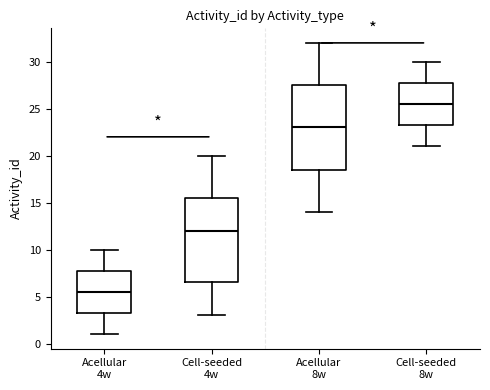

Reading left to right, transcribe this box plot: for each box, give where its median line is, the range the box spans, and where its two whiskers end, as read against the y-axis. The values are not printed on the chart, so give them approximately, as read against the axis.

Acellular 4w: median 5.5, box 3.5 to 8.0, whiskers 1.0 to 10.0
Cell-seeded 4w: median 12.0, box 6.5 to 15.5, whiskers 3.0 to 20.0
Acellular 8w: median 23.0, box 18.5 to 27.5, whiskers 14.0 to 32.0
Cell-seeded 8w: median 25.5, box 23.5 to 28.0, whiskers 21.0 to 30.0